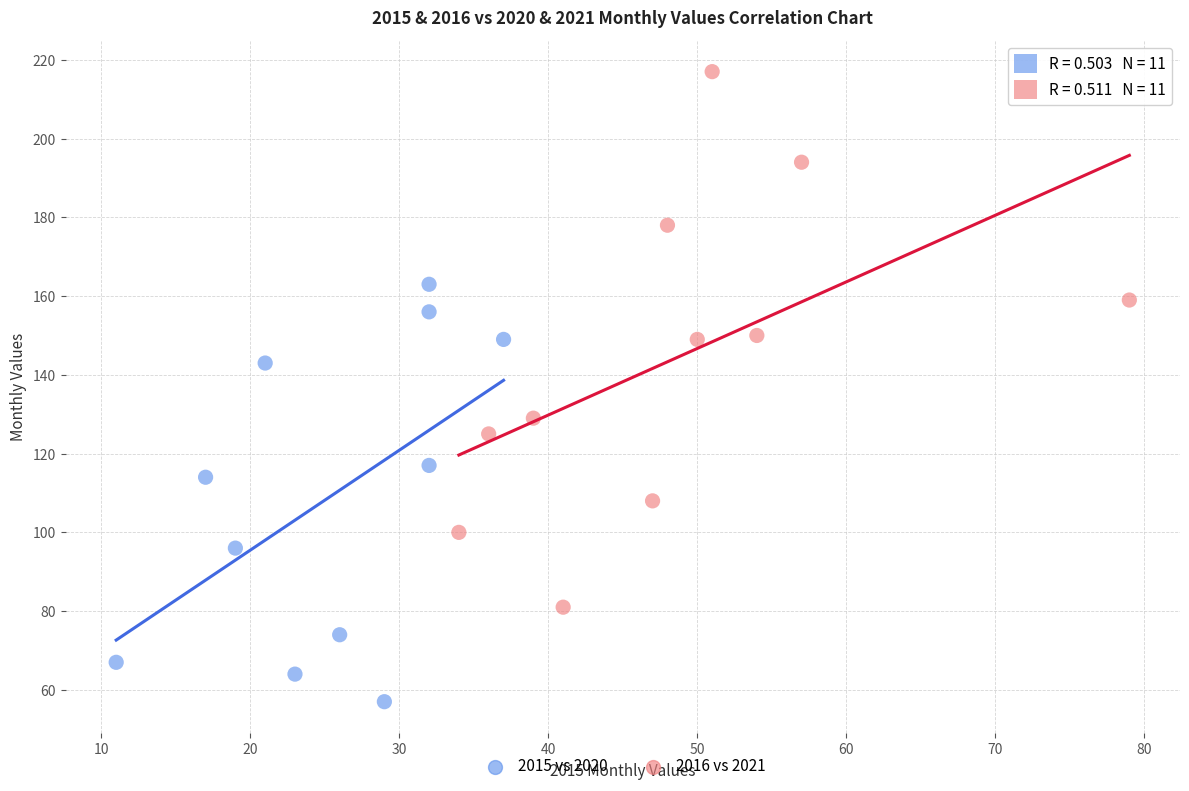

Which series reaches the maximum Y coordinate?

2016 vs 2021